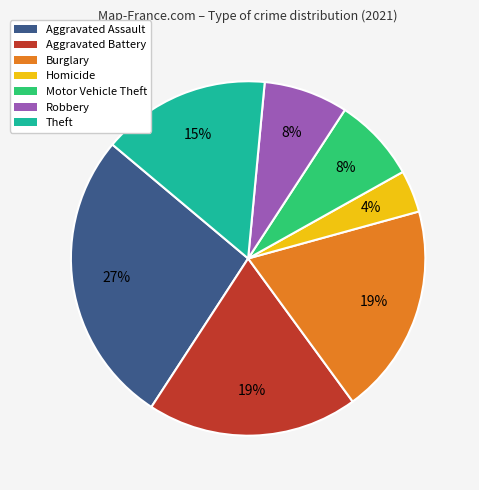

Which slice is the smallest?

Homicide